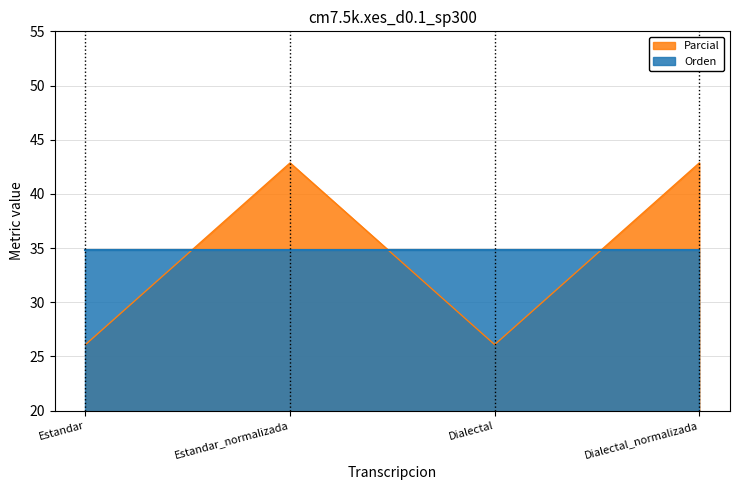

How many lines are shown in the chart?

2